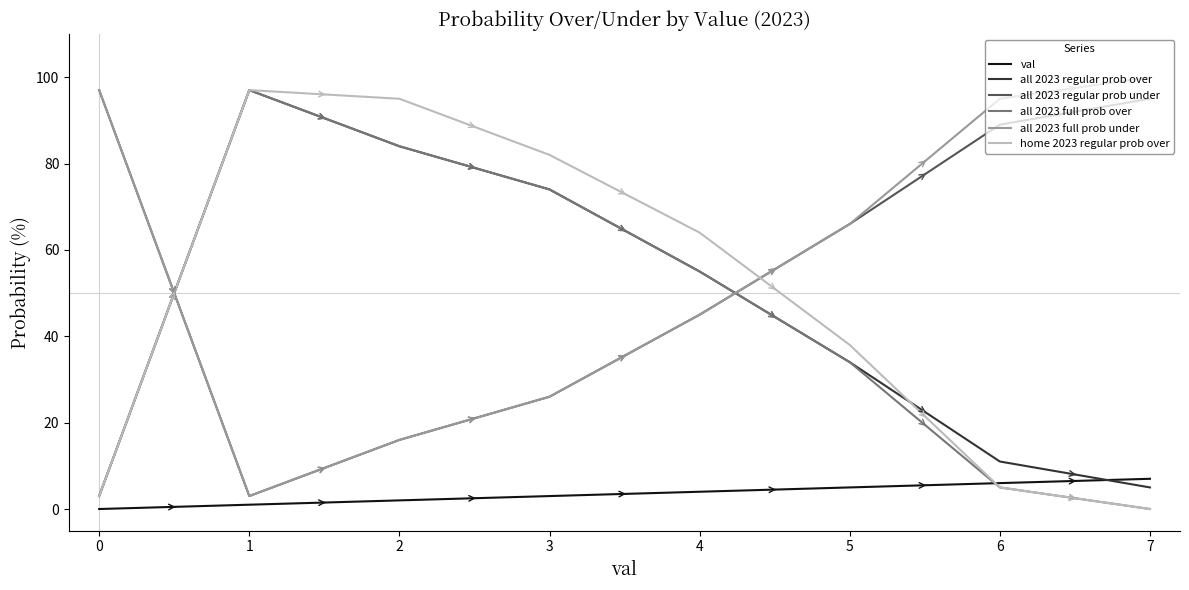

How many times do val and home 2023 regular prob over cross each other?

1